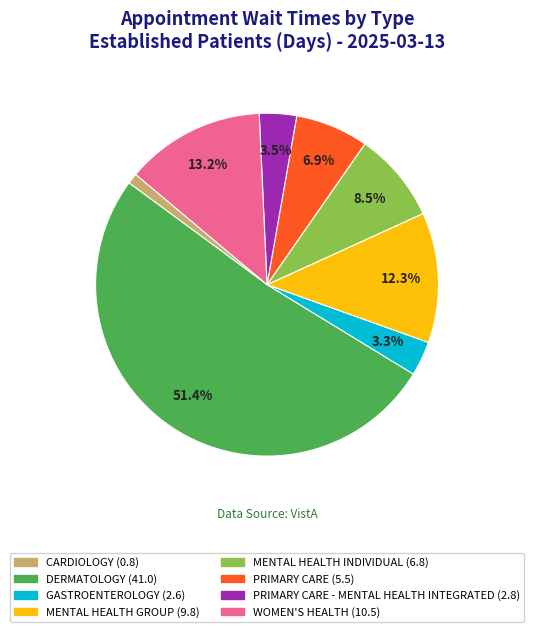

Is there a majority slice in this chart?

Yes